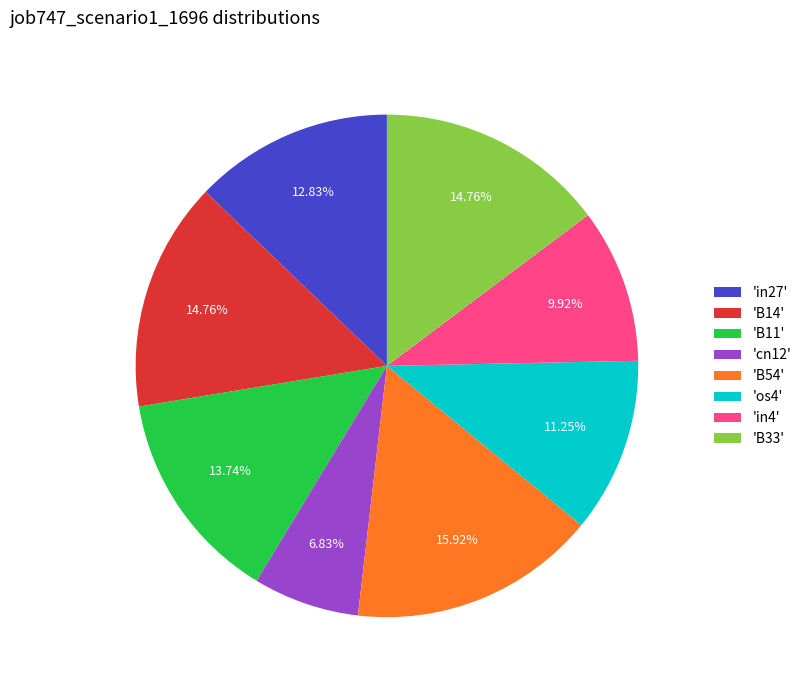

How many slices are in this pie chart?

8